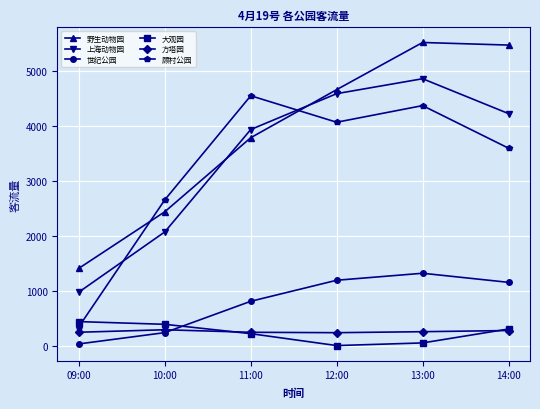

Is this an area chart (filled region under the line)?

No